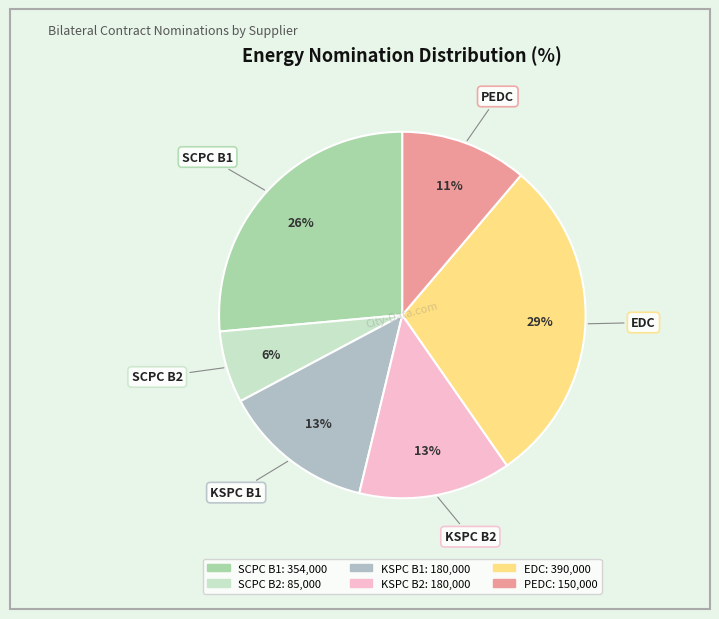

The PEDC slice represents 4% of the pie. True or false?

False